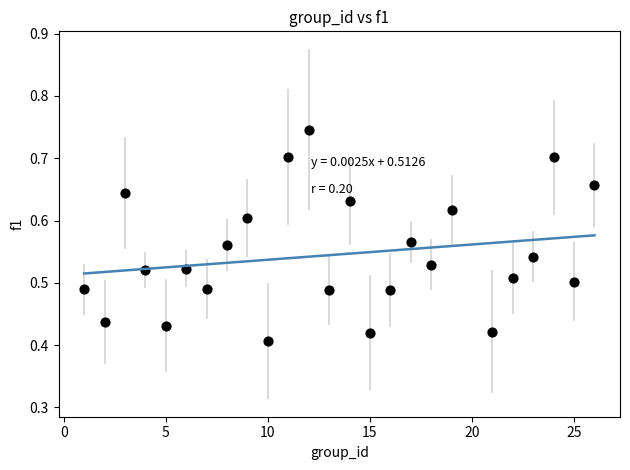

What is the range of X values (max minus min)?

25.0